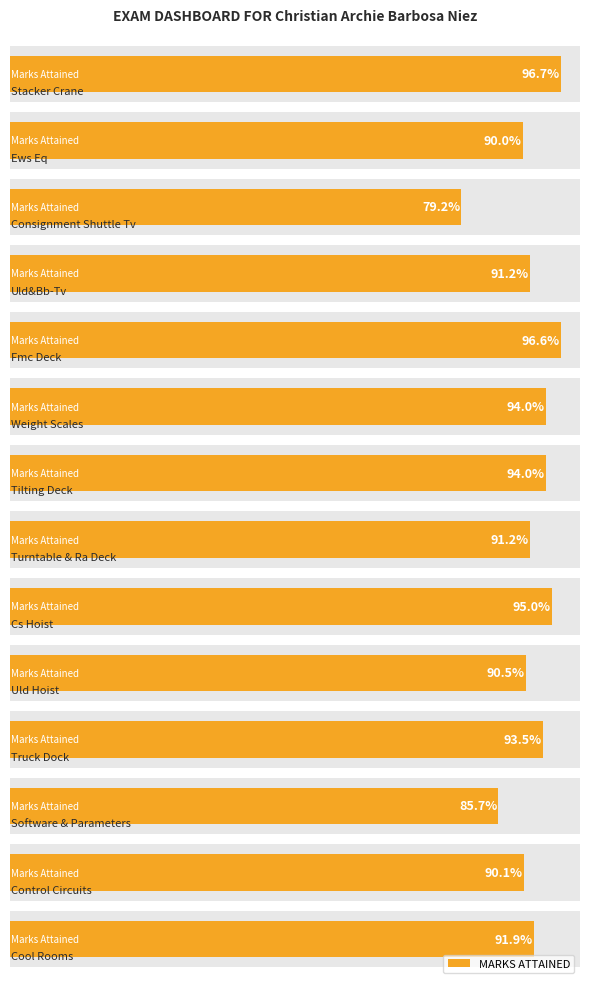

The value at 1 is 0.9. True or false?

True